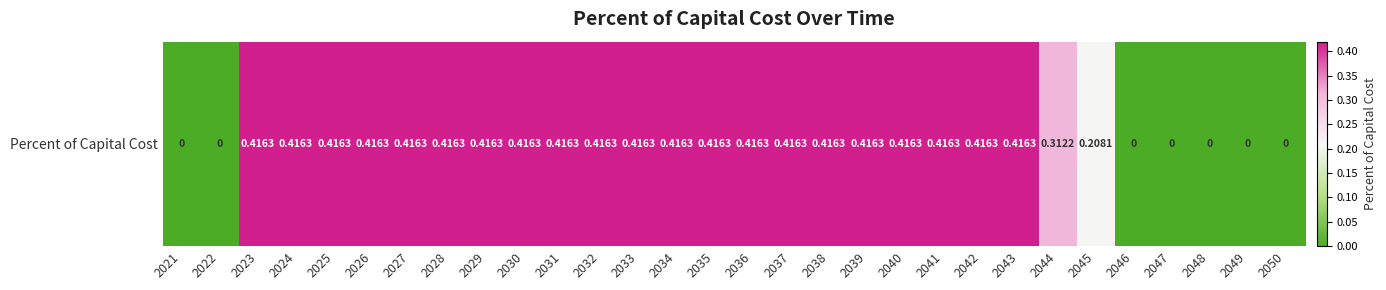

Which label corresponds to the smallest value in the chart?

2021